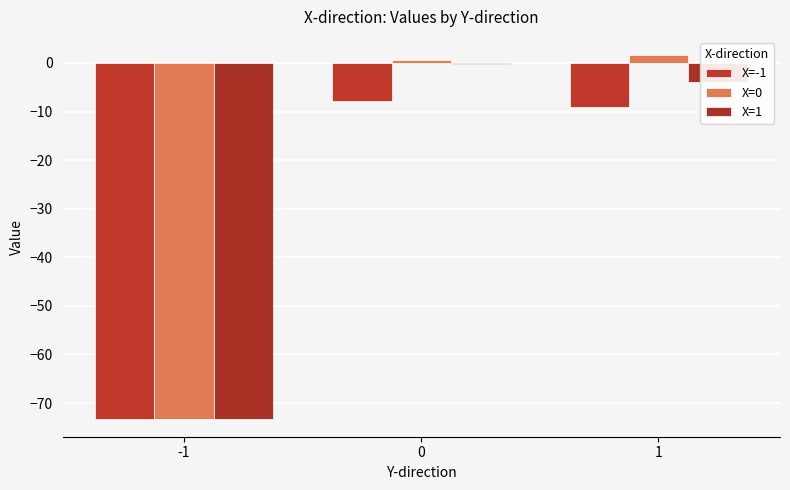

How many values in the X=-1 series exceed -9?

1